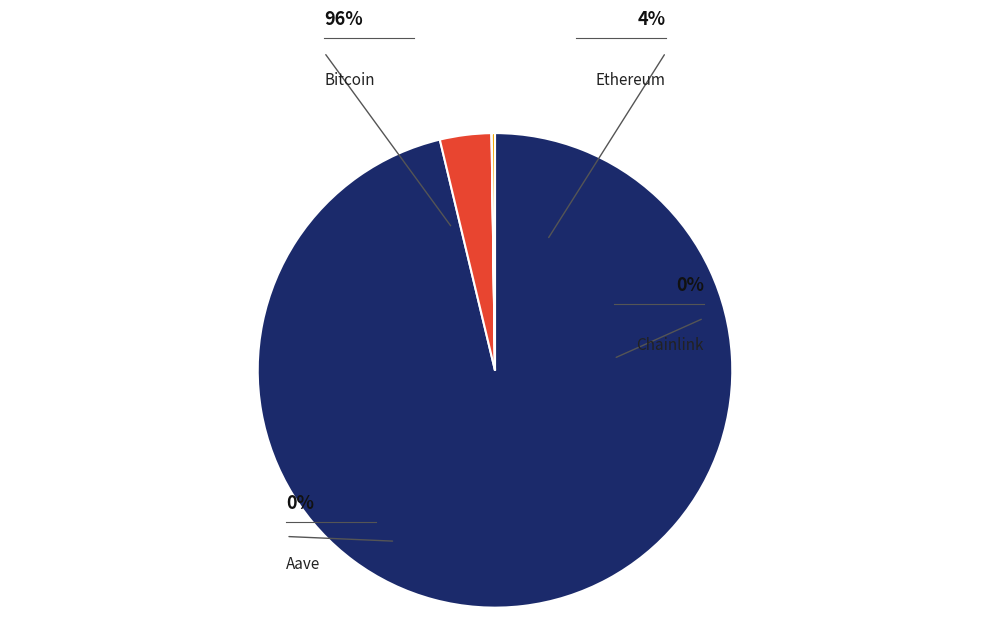

The Aave slice represents 15% of the pie. True or false?

False